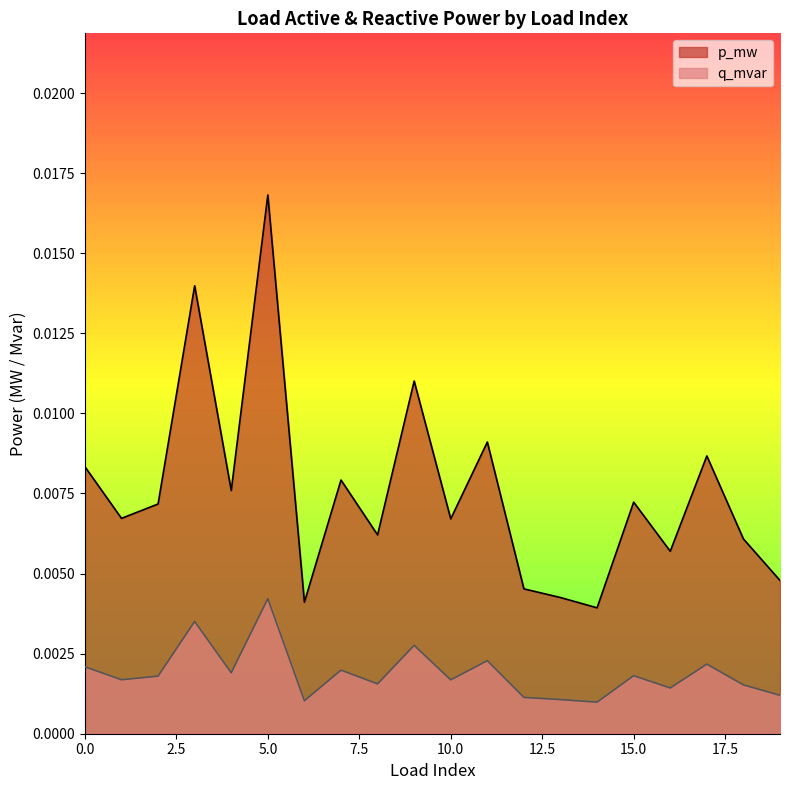

Which series has the largest range (max minus min)?

p_mw